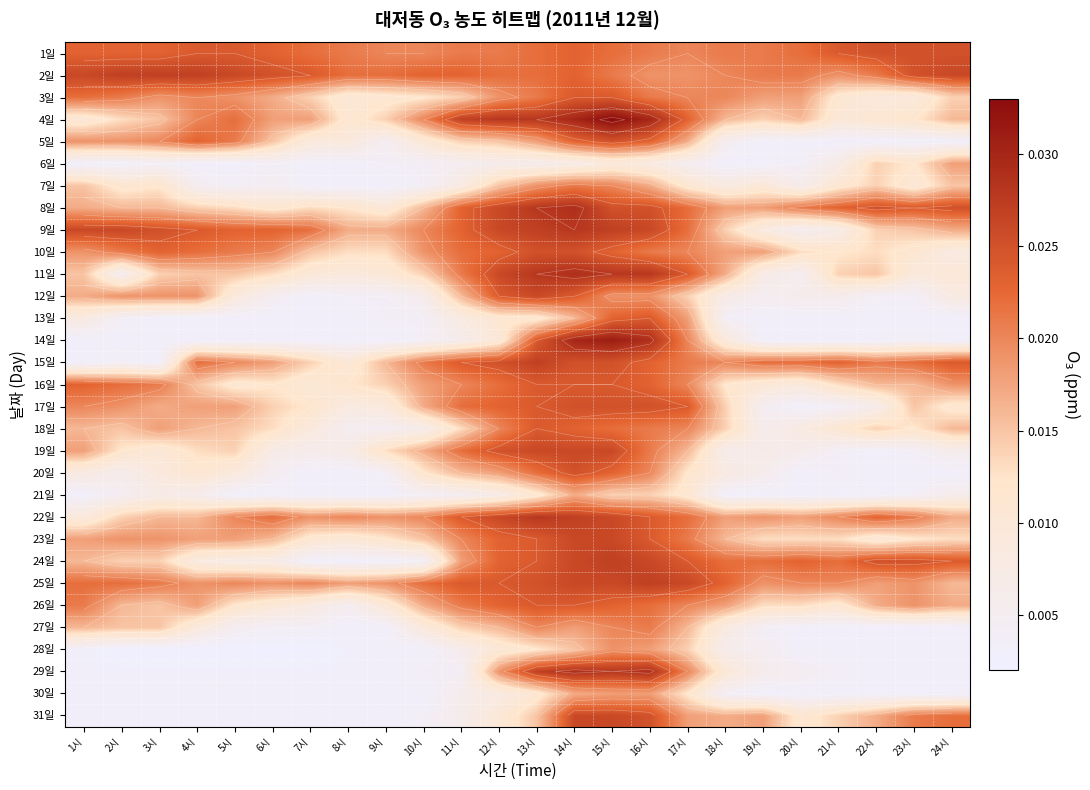

What is the total value across all series at 19시?

0.3